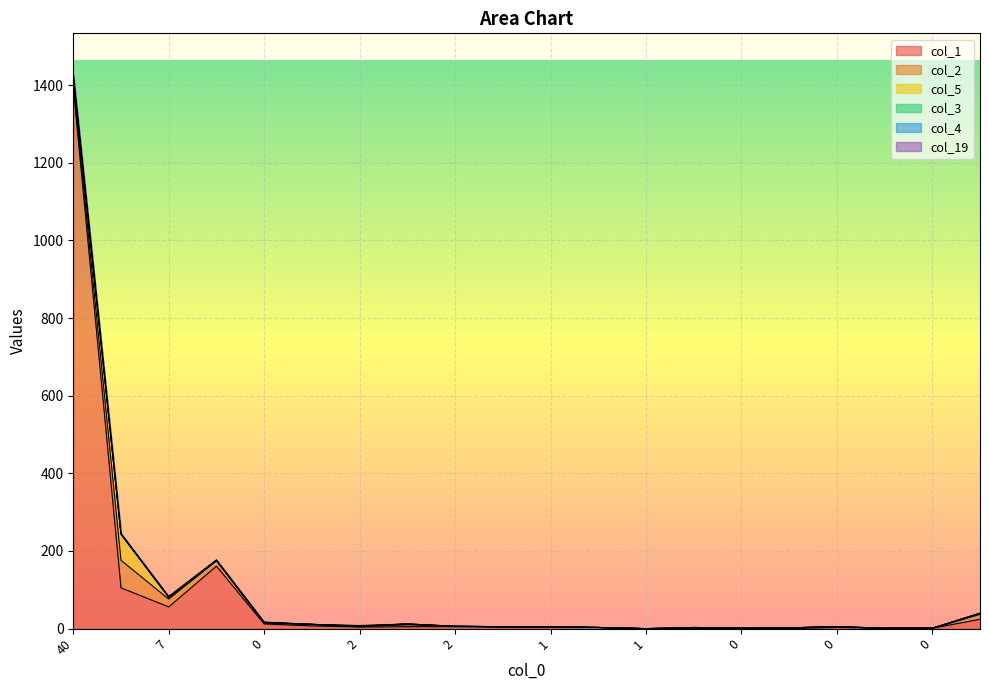

How many interior local peaks does the col_5 series have?

2